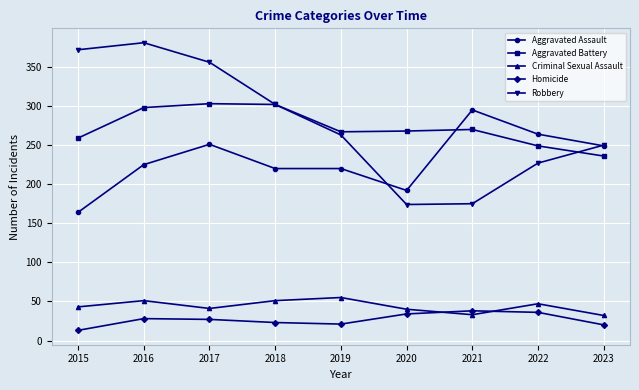

Is it true that Homicide equals 8 at 2019?

False